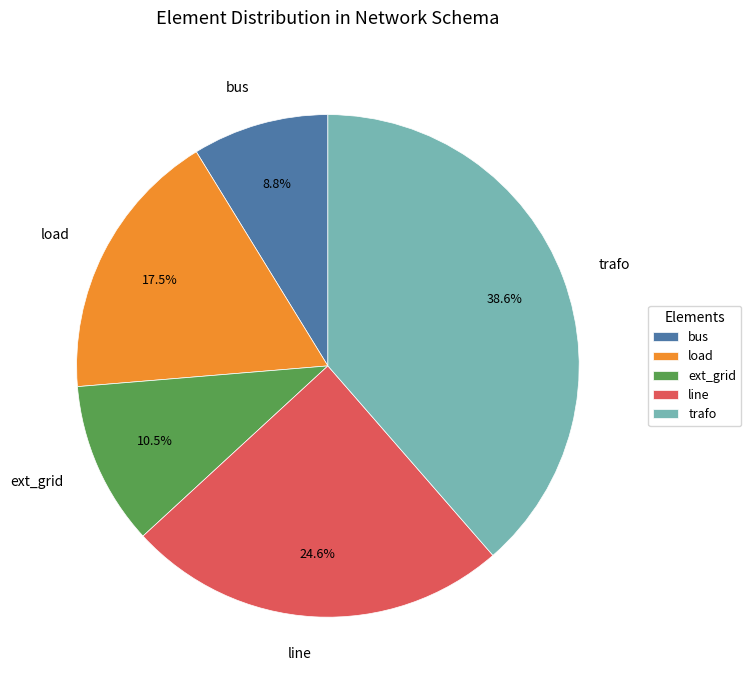

Rank the categories by value from lowest to highest.

bus, ext_grid, load, line, trafo